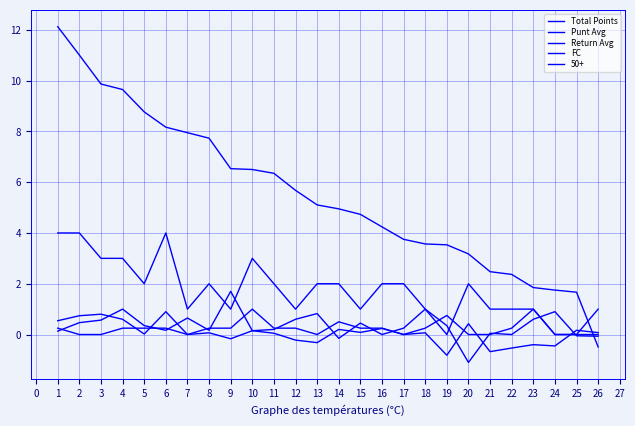

Which series has the largest range (max minus min)?

Total Points